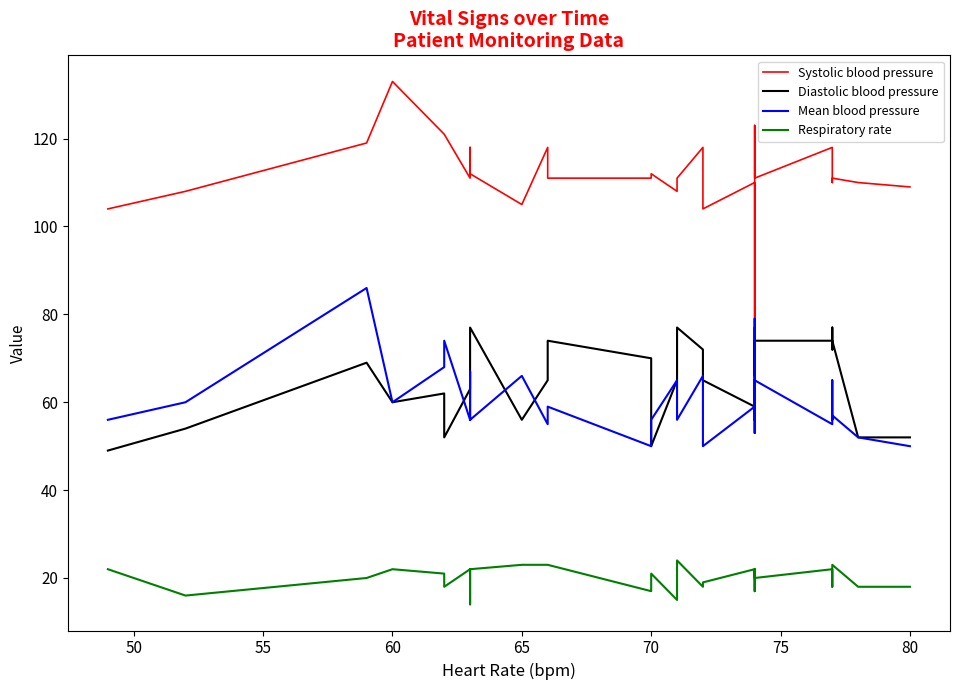

What is the lowest value of the Respiratory rate series?

14